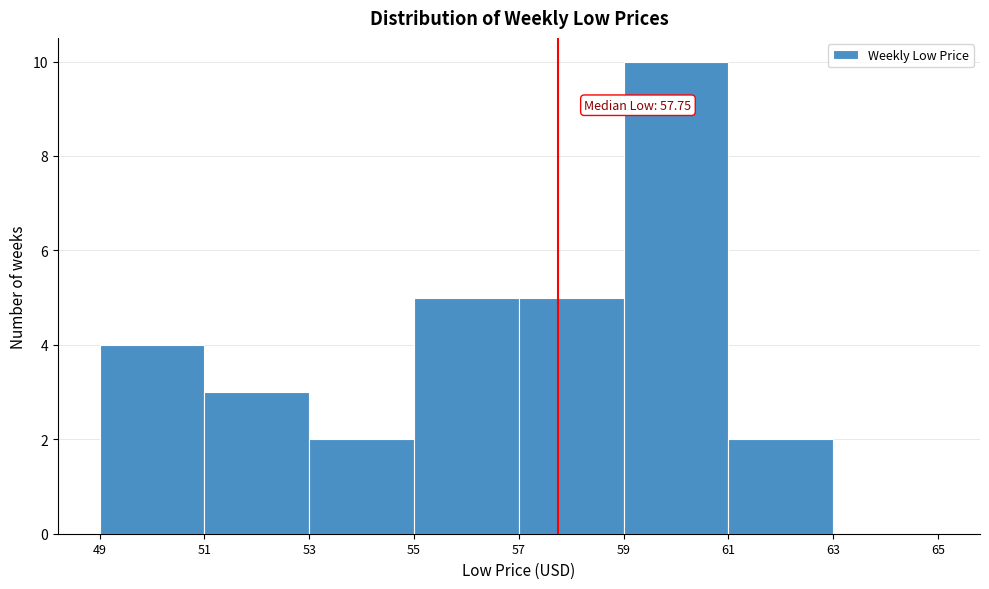

Which range on the x-axis has the tallest bar?

59 to 61